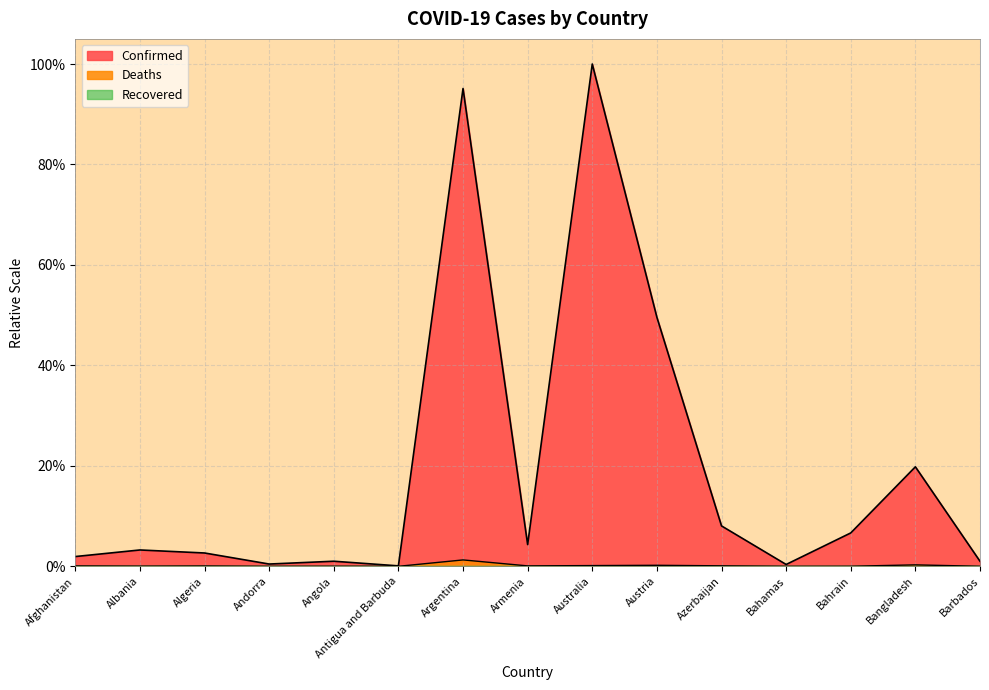

Reading left to right, list all the values displayed in this chart.

Confirmed: 0.0	0.0	0.0	0.0	0.0	0.0	1.0	0.0	1.0	0.5	0.1	0.0	0.1	0.2	0.0
Deaths: 0.0	0.0	0.0	0.0	0.0	0.0	0.0	0.0	0.0	0.0	0.0	0.0	0.0	0.0	0.0